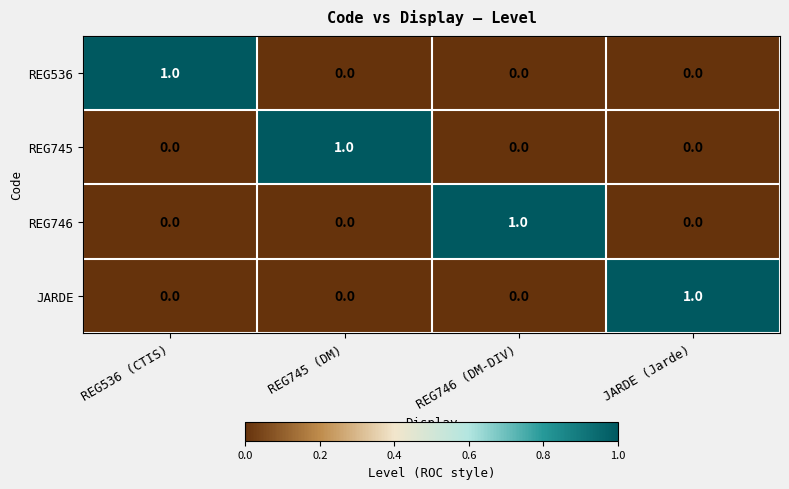

The value of REG746 at REG745 (DM) is 0. True or false?

True